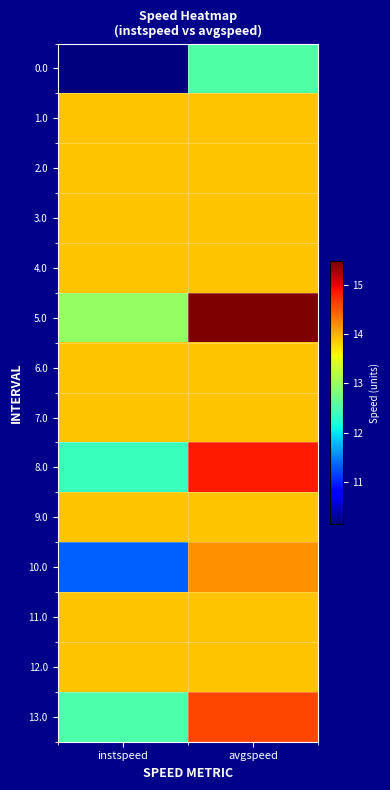

What is the total value across all series at avgspeed?

196.6